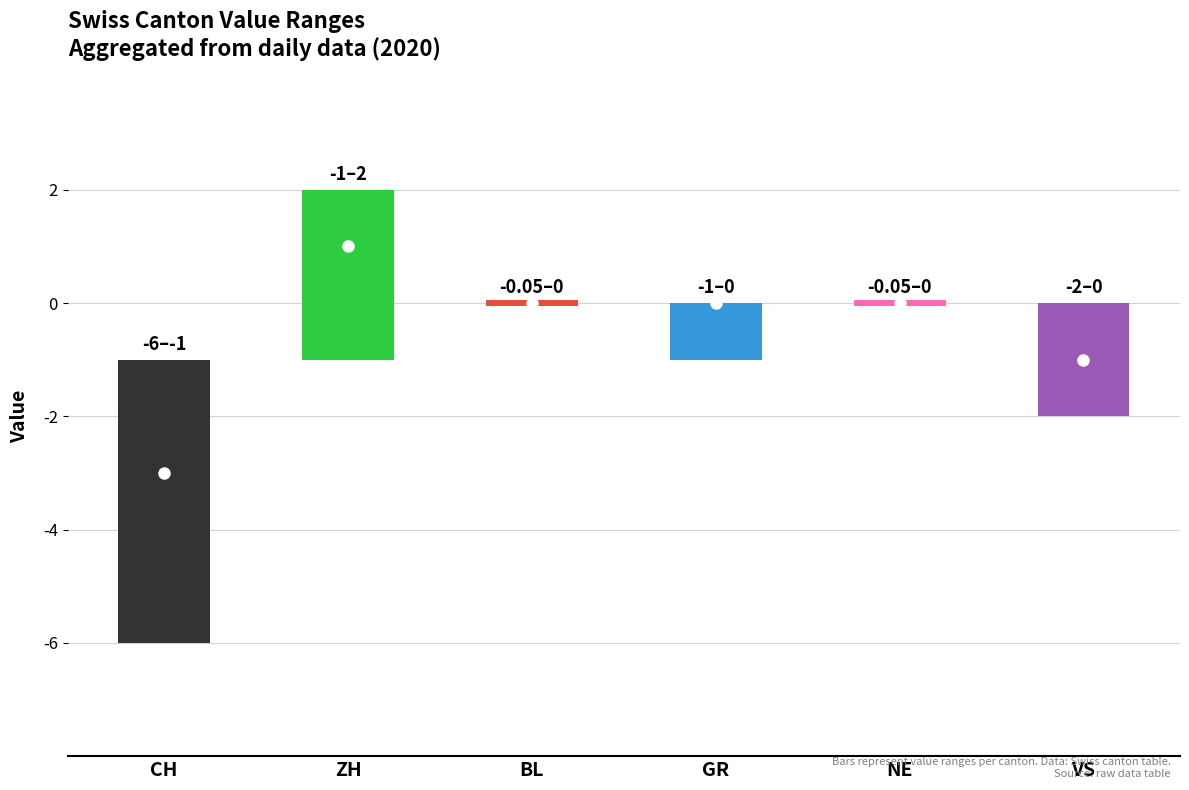

Is the value of CH at BE=0 greater than the value of NE at BE=-1?

No